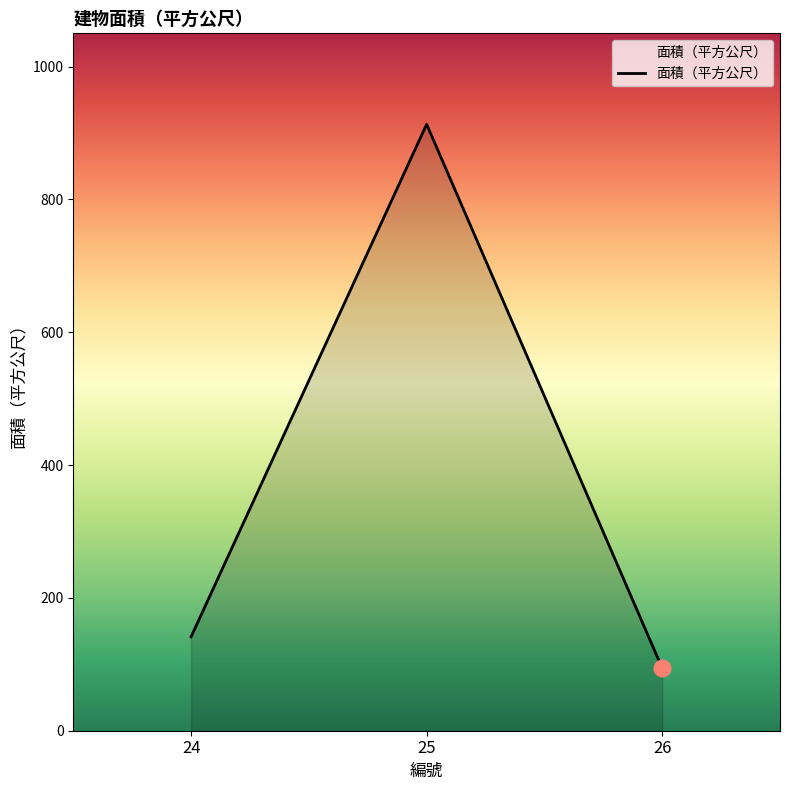

Reading left to right, transcribe all the data shown in this chart.

24=141.3	25=913.0	26=94.2